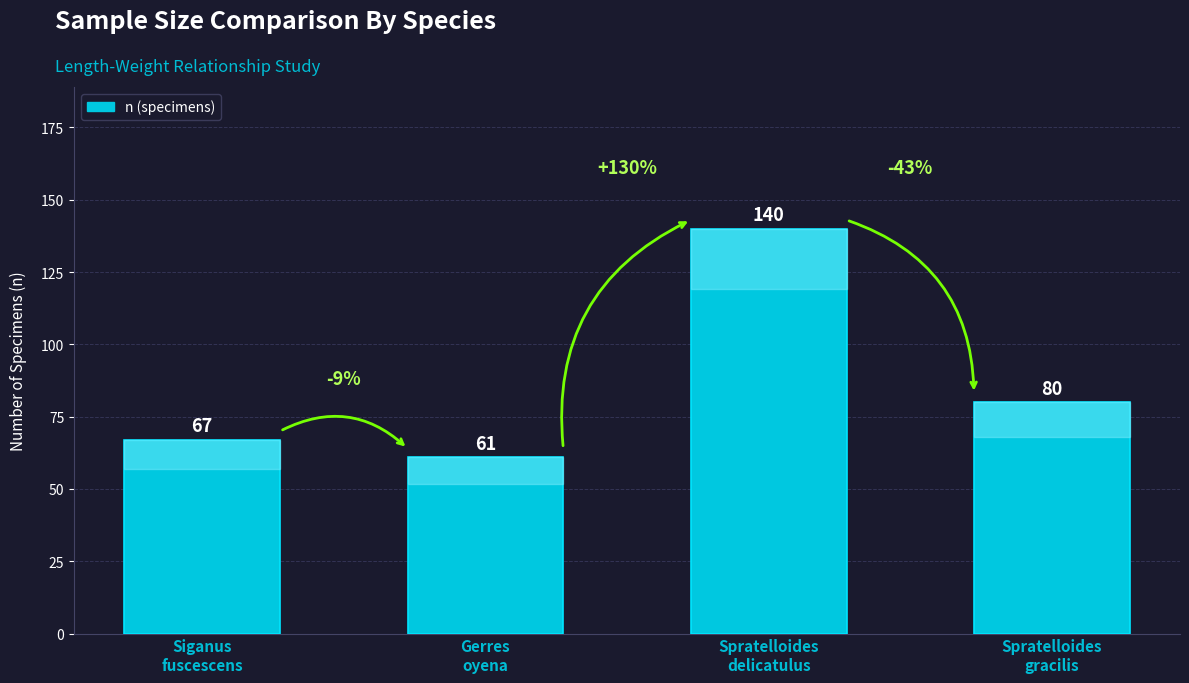

True or false: the data shows 67 at Siganus
fuscescens.

True